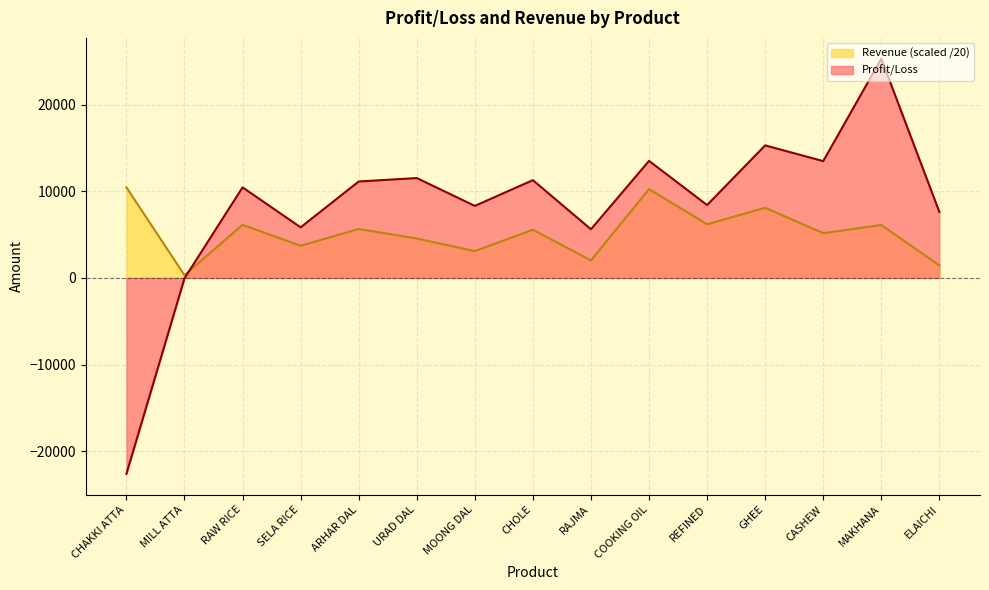

At which label does Profit/Loss reach its minimum?

CHAKKI ATTA